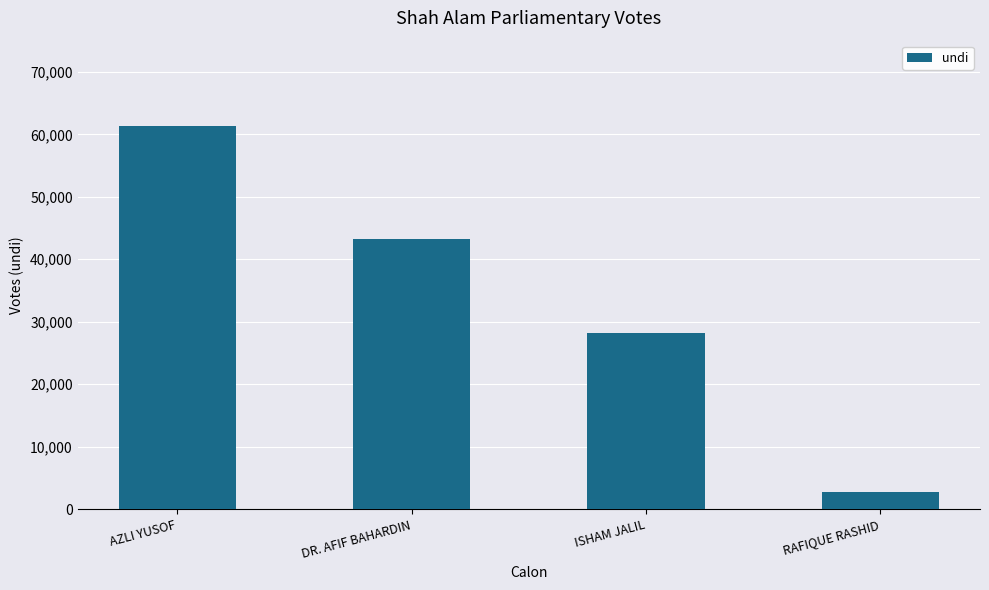

What is the sum of all values?

135770